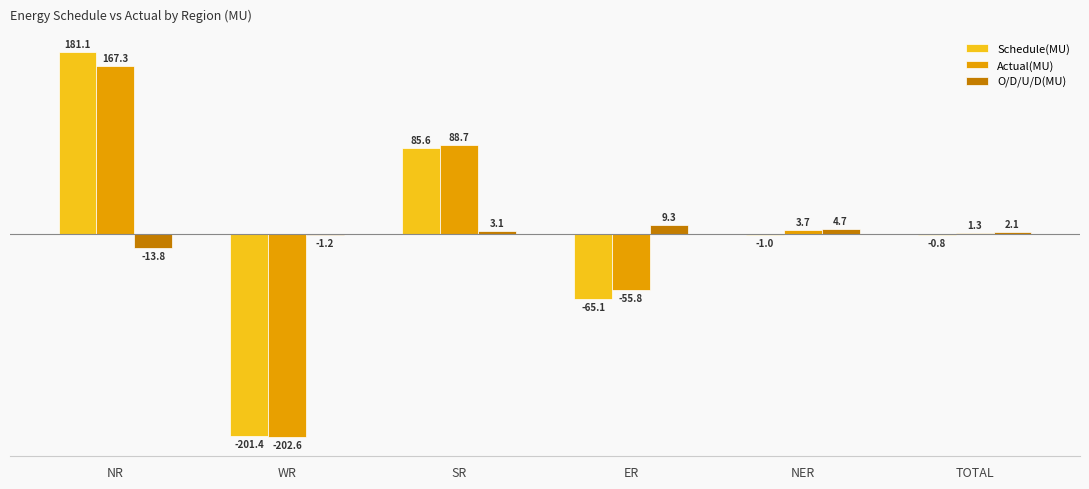

What is the maximum value shown in the chart?

181.1